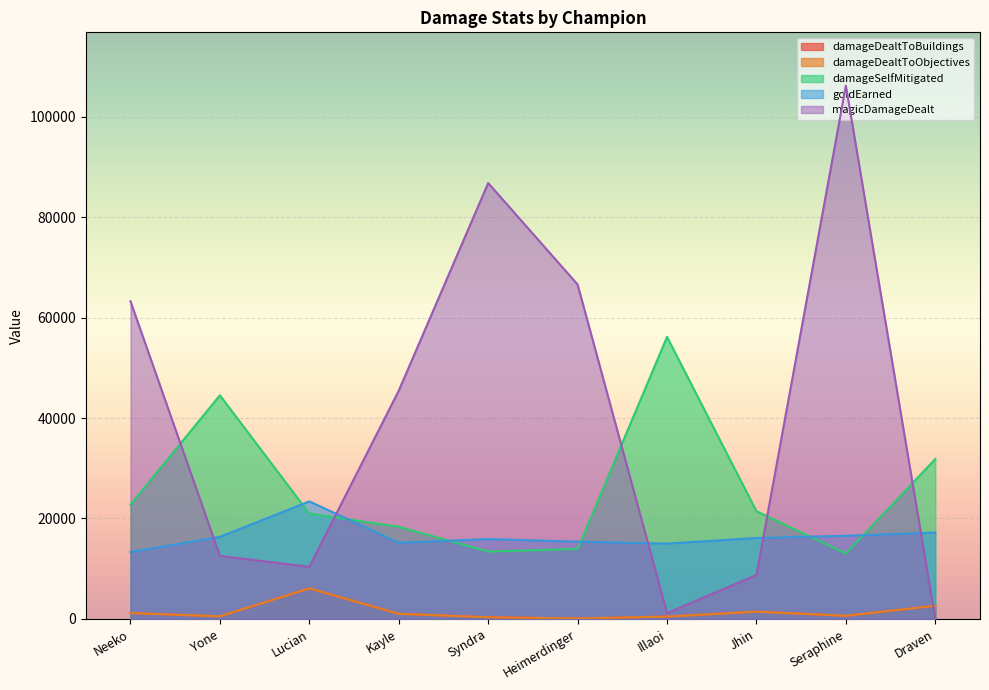

In damageSelfMitigated, how many points are lower than both neighbors (excluding endpoints)?

2